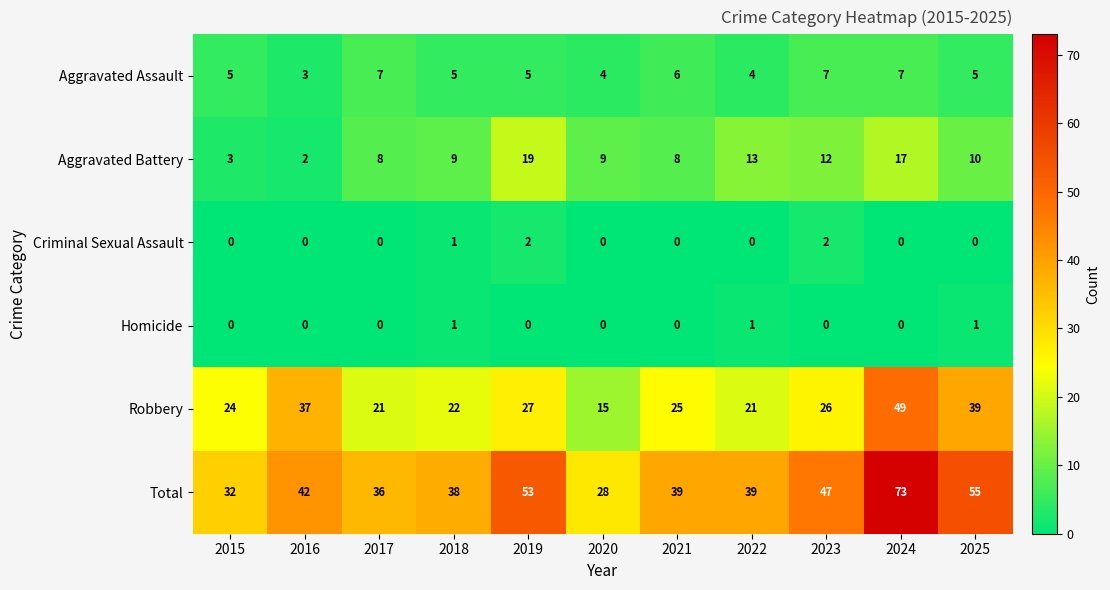

What is the difference between the highest and lowest values at 2023?

47